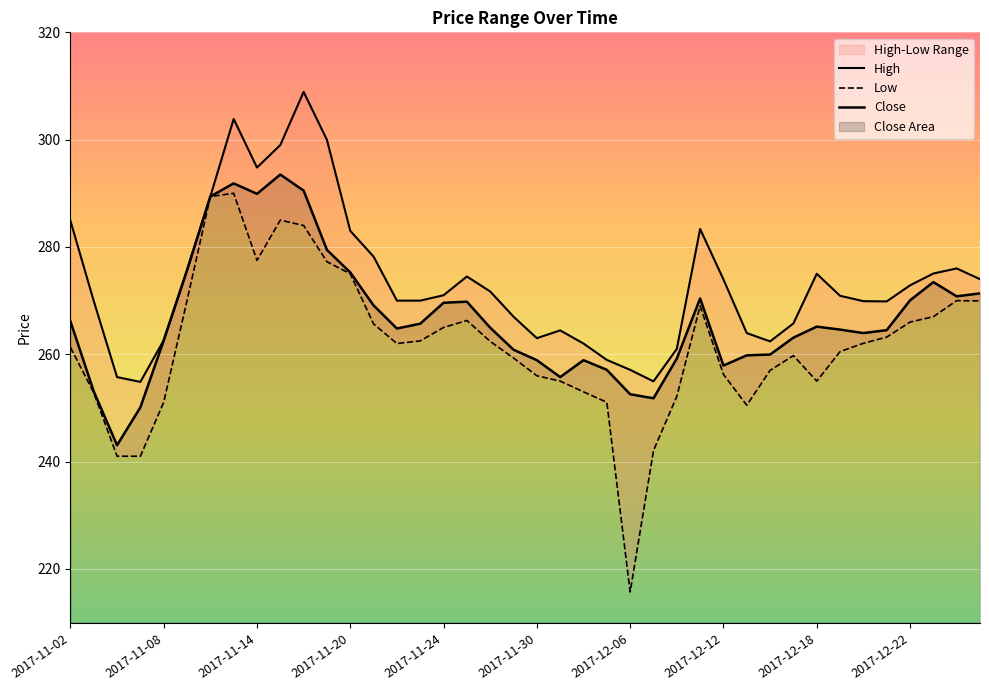

What is the minimum value for Low?

215.7